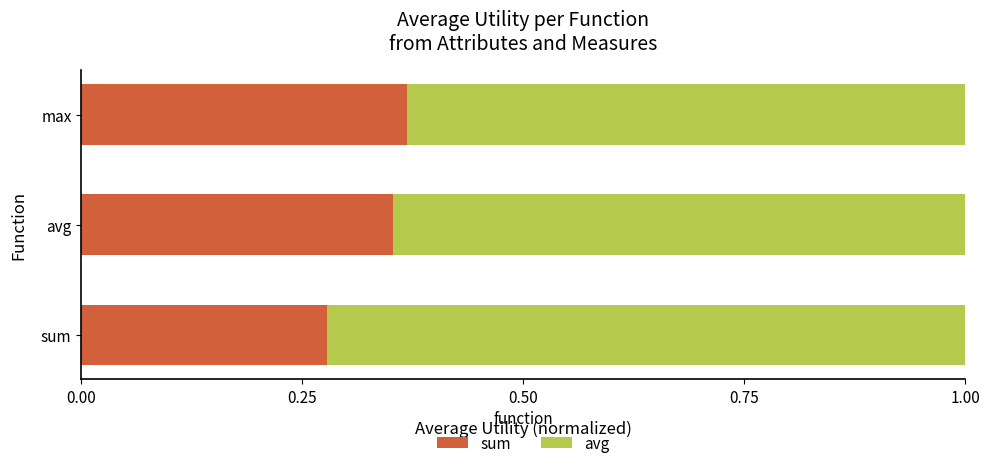

True or false: sum has a value of 0.2 at sum.

False